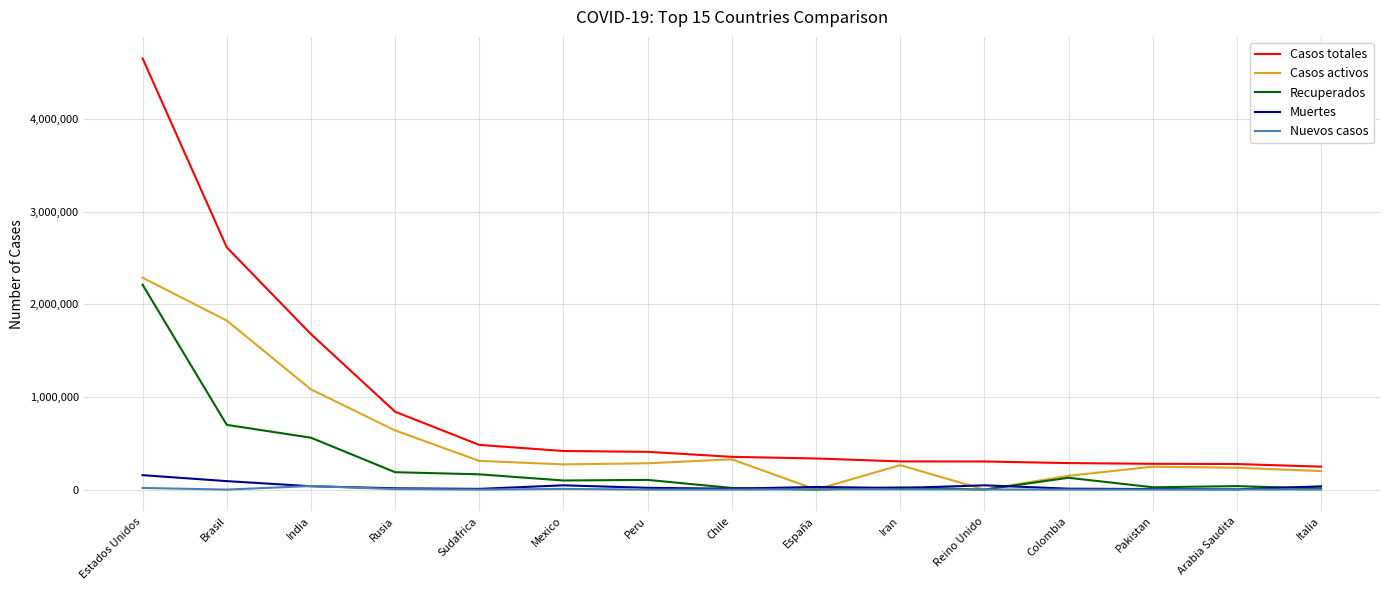

Is it true that Recuperados equals -1012177 at Reino Unido?

False